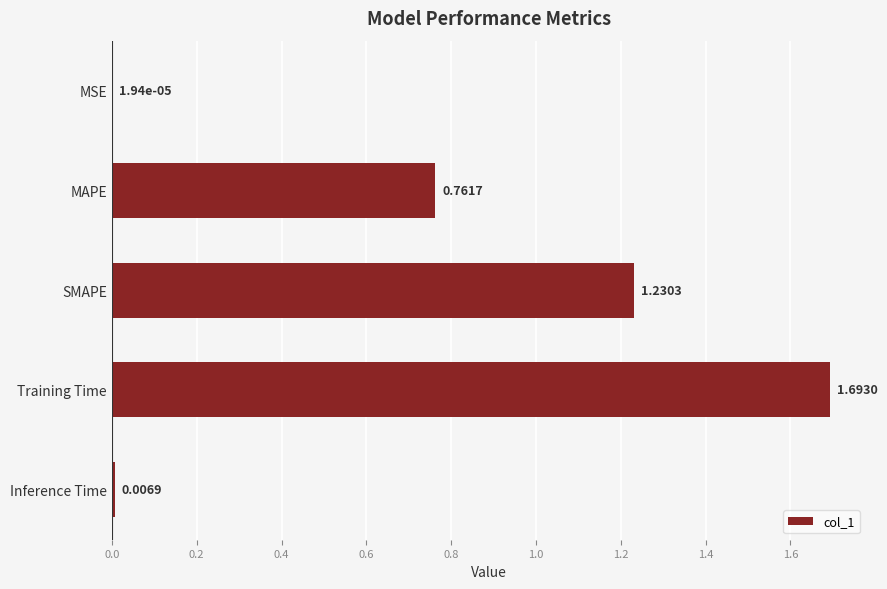

Are the bars horizontal?

Yes